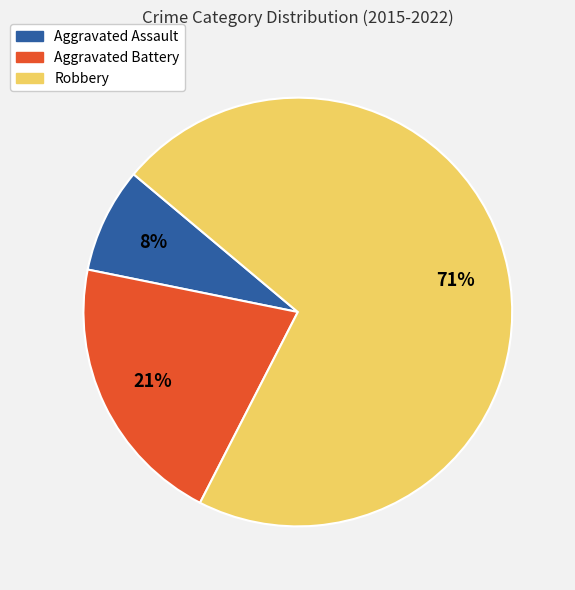

Combined, do Aggravated Assault and Aggravated Battery account for over 50%?

No